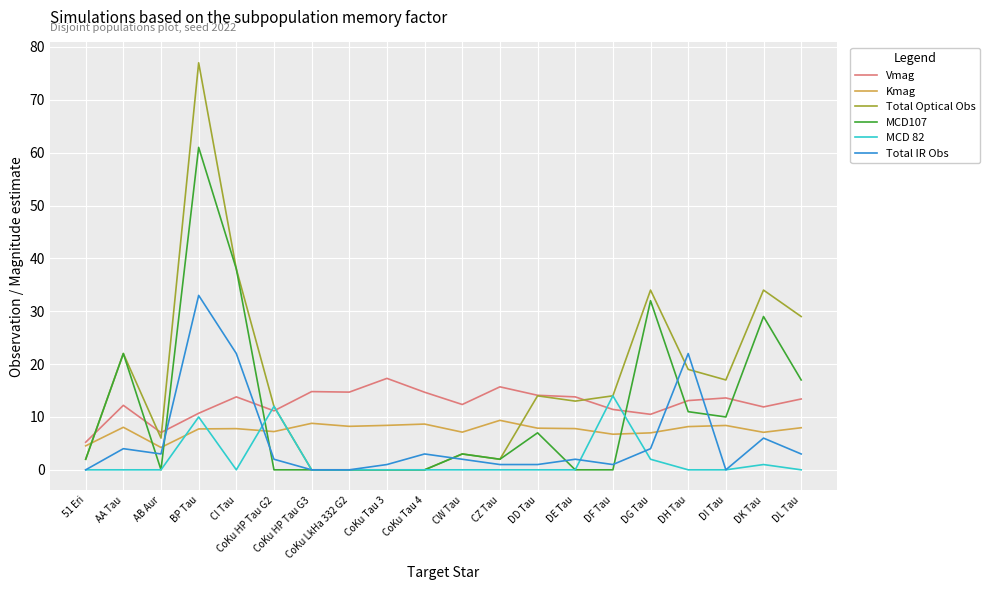

Read the Vmag value at DH Tau.

13.1